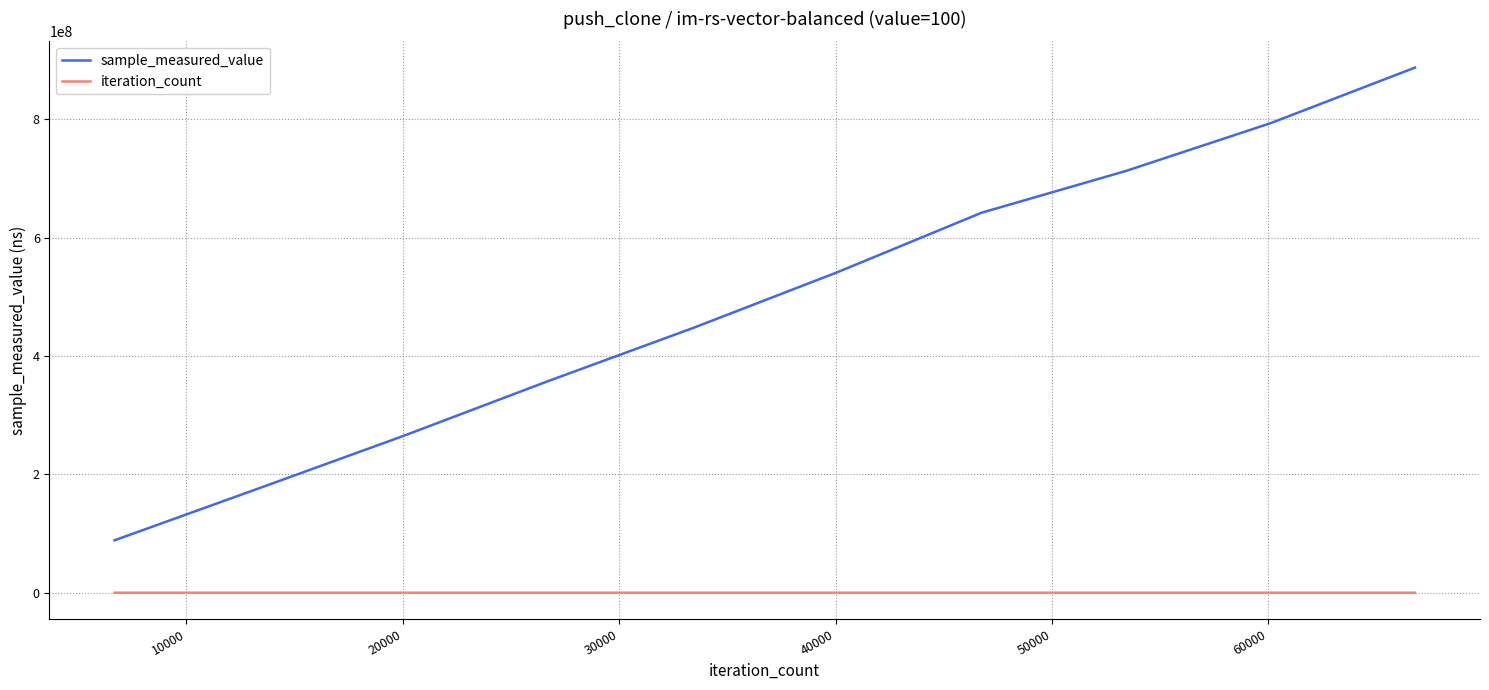

List the series in order of their overall mean, lowest first.

iteration_count, sample_measured_value